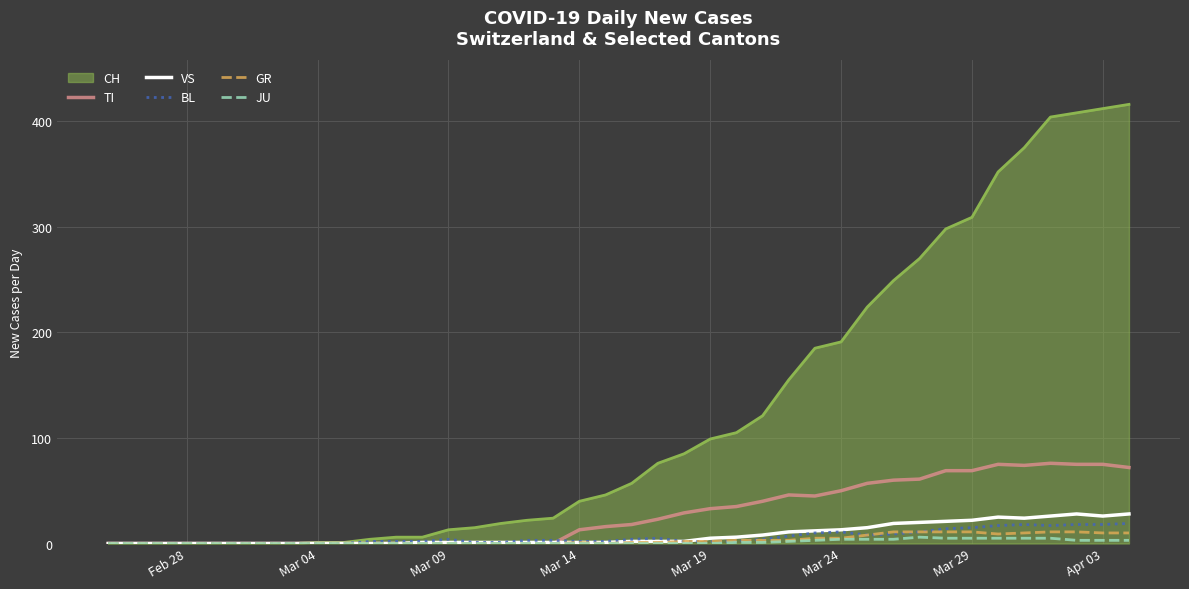

Which series has the largest total across all categories?

CH